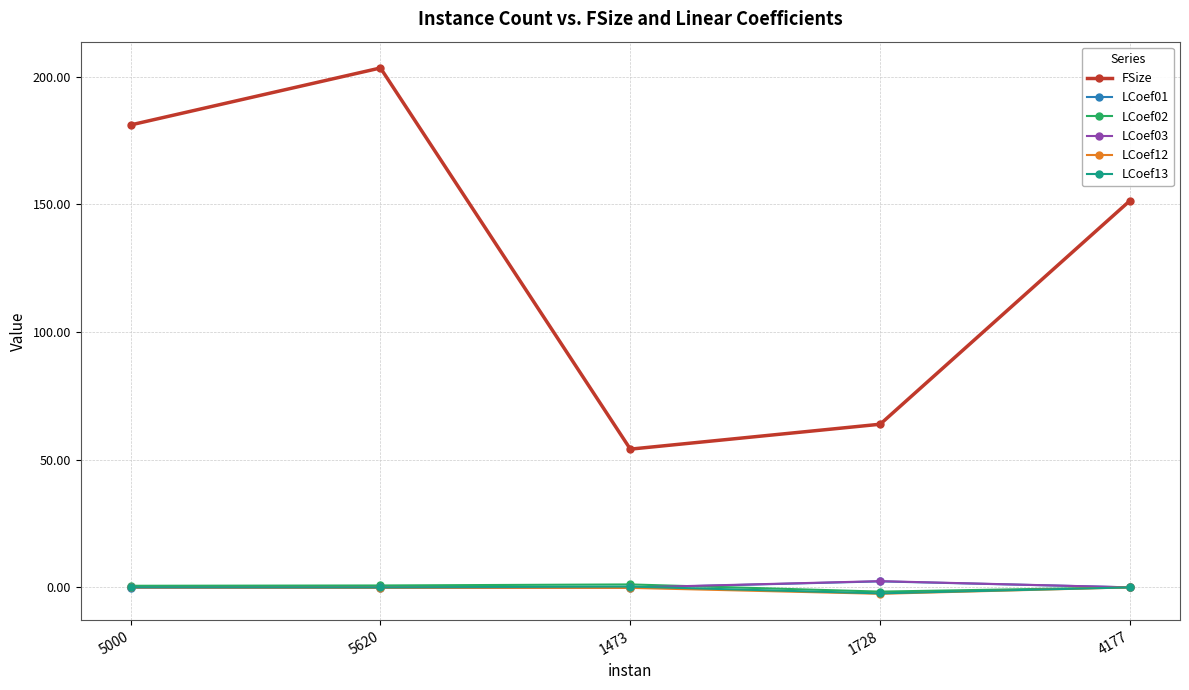

True or false: FSize and LCoef13 intersect in this chart.

False